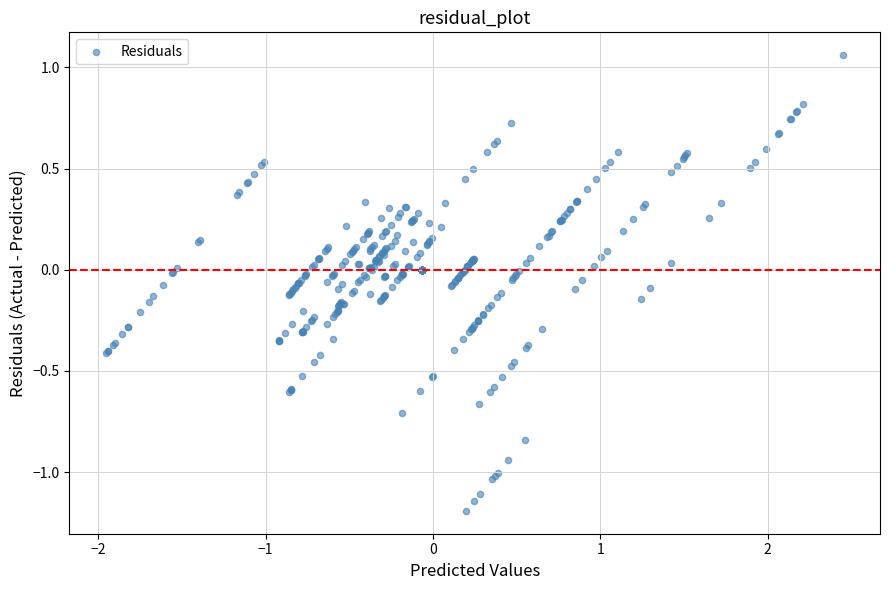

What is the range of X values (max minus min)?

4.4